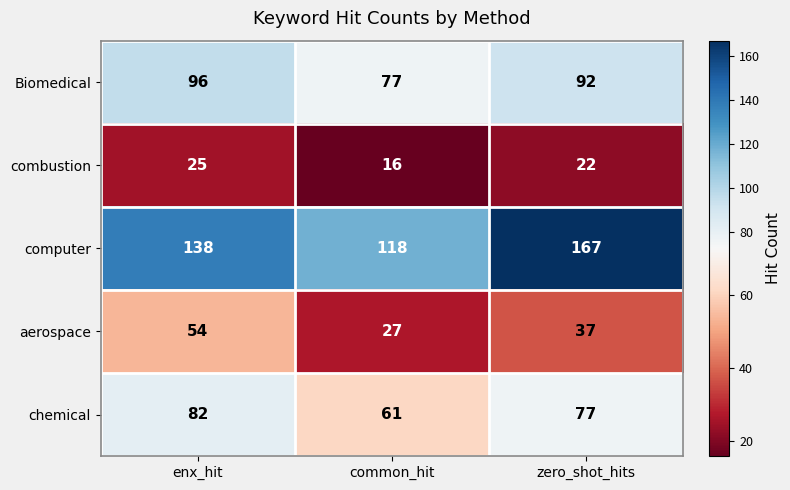

What is the difference between the aerospace values at zero_shot_hits and enx_hit?

17